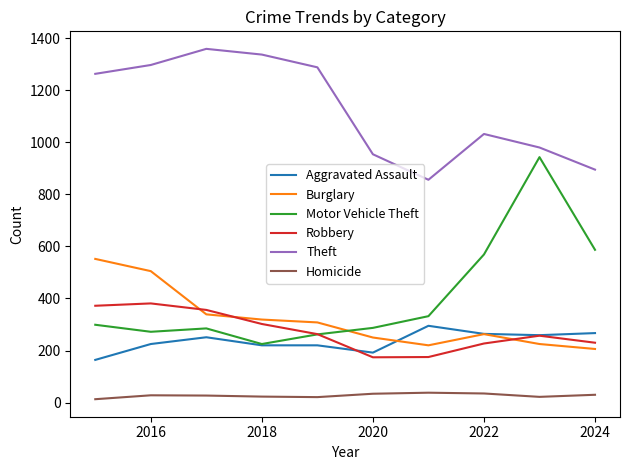

What are all the series names shown in the legend?

Aggravated Assault, Burglary, Motor Vehicle Theft, Robbery, Theft, Homicide